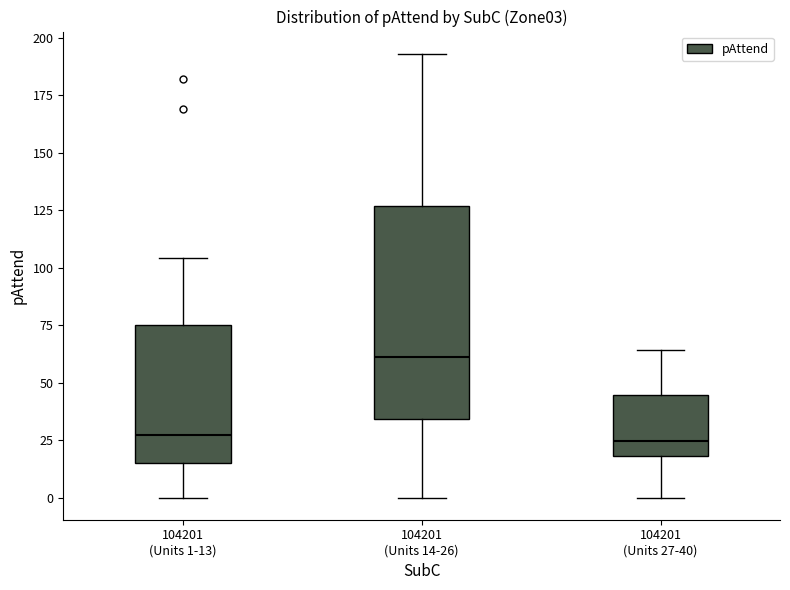

Where does the median line of the box for 104201 (Units 14-26) sit on the y-axis? The values are not printed on the chart, so give them approximately, as read against the axis.

60